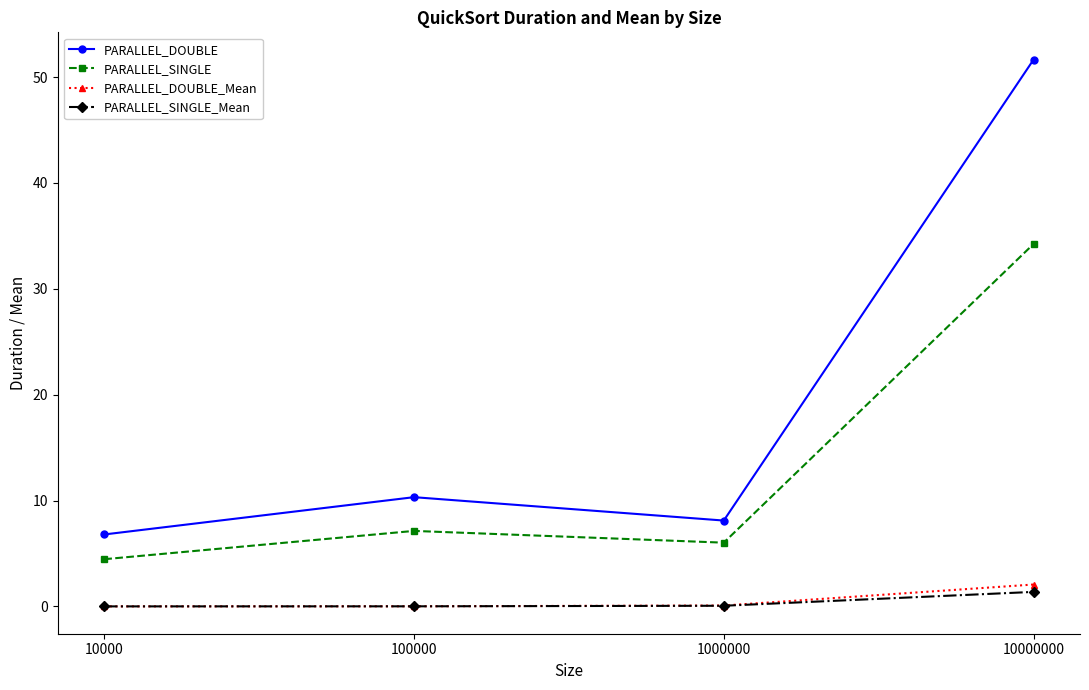

At which category does PARALLEL_DOUBLE reach its first local valley?

1000000